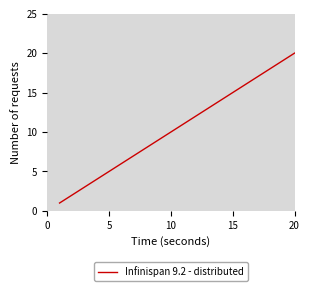

How many lines are shown in the chart?

1